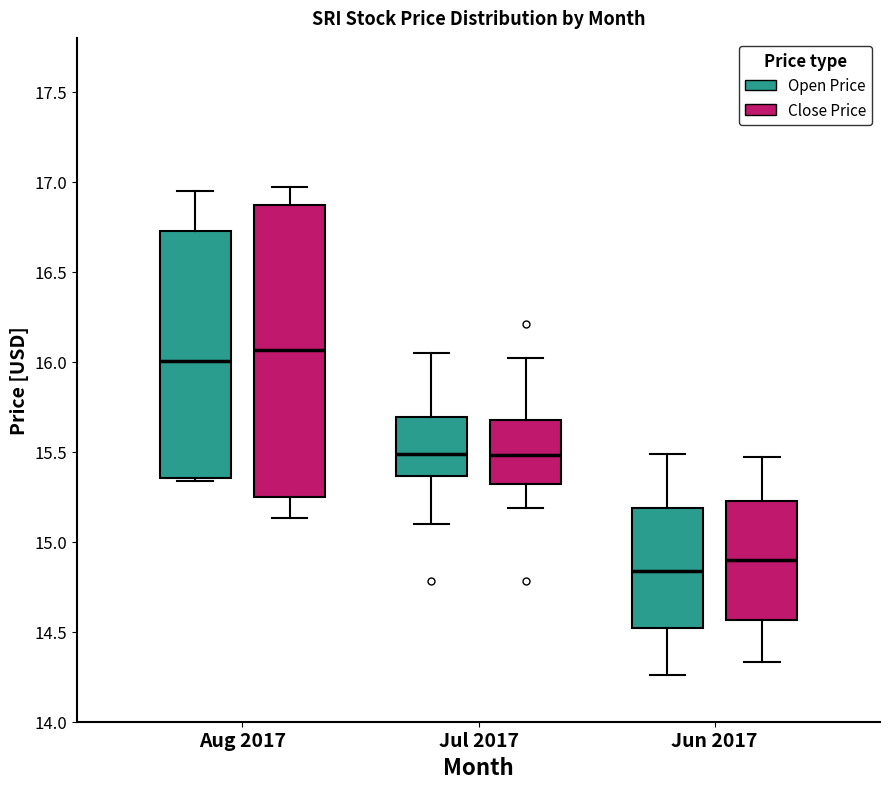

Reading left to right, transcribe this box plot: for each box, give where its median line is, the range the box spans, and where its two whiskers end, as read against the y-axis. The values are not printed on the chart, so give them approximately, as read against the axis.

Aug 2017 (Open Price): median 16.00, box 15.35 to 16.75, whiskers 15.35 (just below the box's lower edge) to 16.95
Aug 2017 (Close Price): median 16.05, box 15.25 to 16.85, whiskers 15.15 to 16.95
Jul 2017 (Open Price): median 15.50, box 15.35 to 15.70, whiskers 15.10 to 16.05
Jul 2017 (Close Price): median 15.50, box 15.30 to 15.70, whiskers 15.20 to 16.00
Jun 2017 (Open Price): median 14.85, box 14.50 to 15.20, whiskers 14.25 to 15.50
Jun 2017 (Close Price): median 14.90, box 14.55 to 15.25, whiskers 14.35 to 15.45